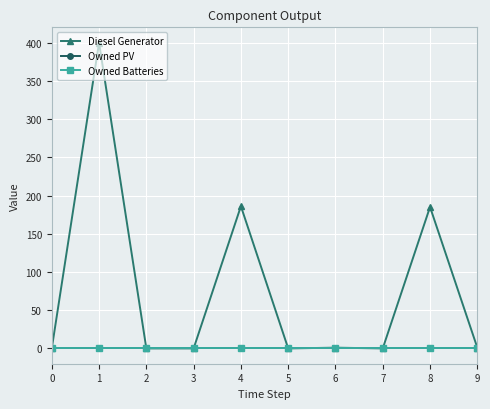

True or false: Owned Batteries and Owned PV intersect in this chart.

False